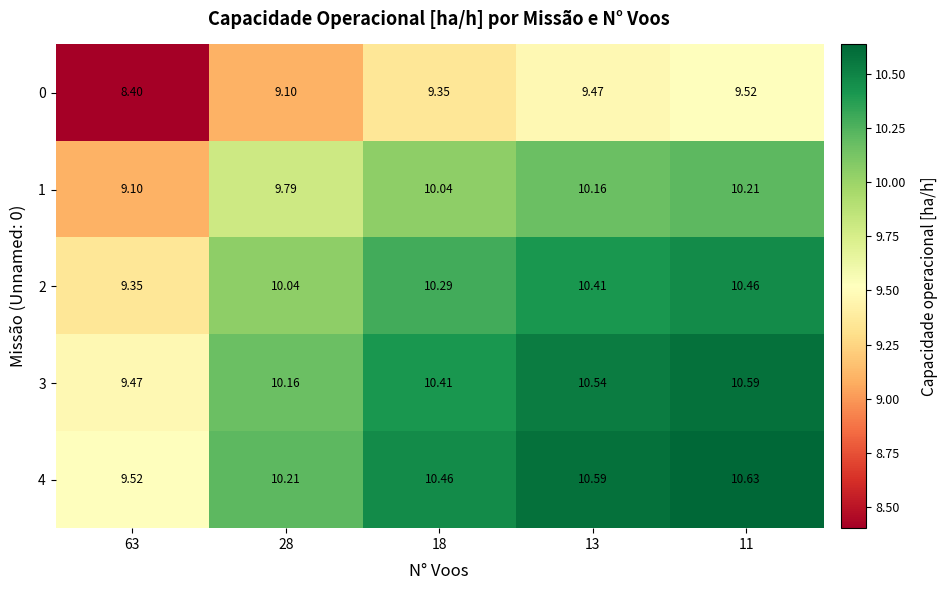

Is the value of 0 at 63 greater than the value of 4 at 18?

No